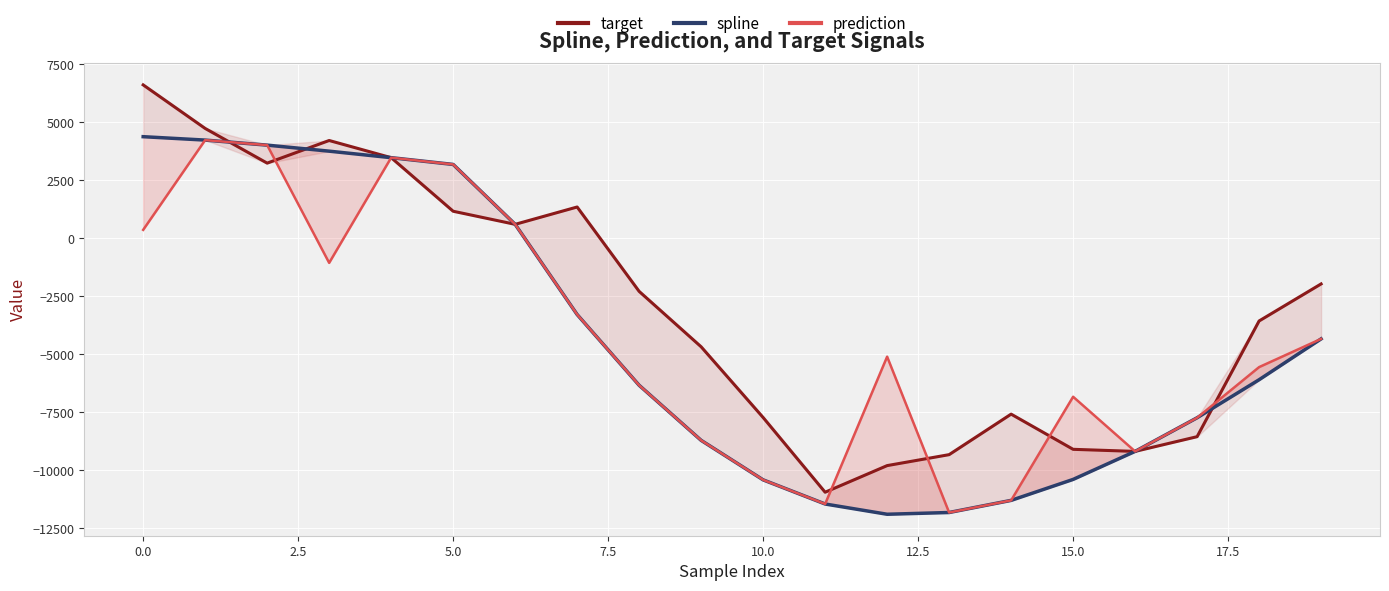

How many values in the target series are below -2288?

11